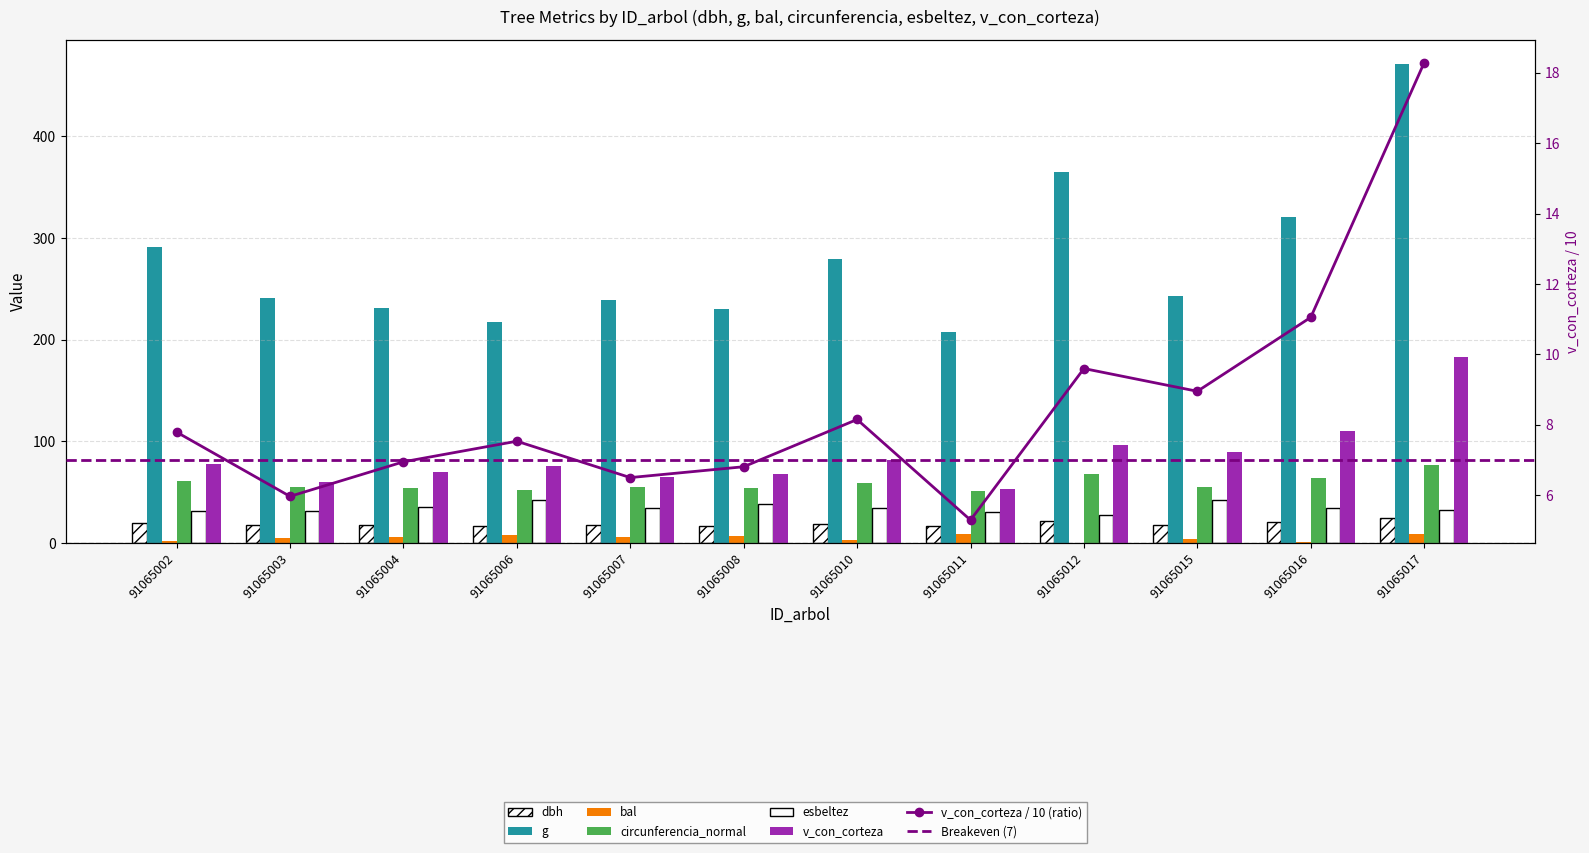

Reading right to left, what are all the values shown in this chart?

dbh: 91065017=24.5	91065016=20.2	91065015=17.6	91065012=21.6	91065011=16.2	91065010=18.9	91065008=17.1	91065007=17.4	91065006=16.6	91065004=17.1	91065003=17.5	91065002=19.2
g: 91065017=471.4	91065016=320.5	91065015=243.3	91065012=364.7	91065011=207.4	91065010=279.1	91065008=229.7	91065007=239.2	91065006=217.7	91065004=231.0	91065003=240.5	91065002=291.0
bal: 91065017=8.5	91065016=1.2	91065015=4.0	91065012=0.0	91065011=9.1	91065010=3.1	91065008=7.0	91065007=5.5	91065006=7.8	91065004=6.3	91065003=4.8	91065002=2.2
circunferencia_normal: 91065017=77.0	91065016=63.5	91065015=55.3	91065012=67.7	91065011=51.0	91065010=59.2	91065008=53.7	91065007=54.8	91065006=52.3	91065004=53.9	91065003=55.0	91065002=60.5
esbeltez: 91065017=32.6	91065016=34.6	91065015=42.6	91065012=27.8	91065011=30.8	91065010=34.5	91065008=38.0	91065007=34.4	91065006=42.0	91065004=35.0	91065003=31.4	91065002=31.2
v_con_corteza: 91065017=18.3	91065016=11.1	91065015=9.0	91065012=9.6	91065011=5.3	91065010=8.2	91065008=6.8	91065007=6.5	91065006=7.5	91065004=6.9	91065003=6.0	91065002=7.8